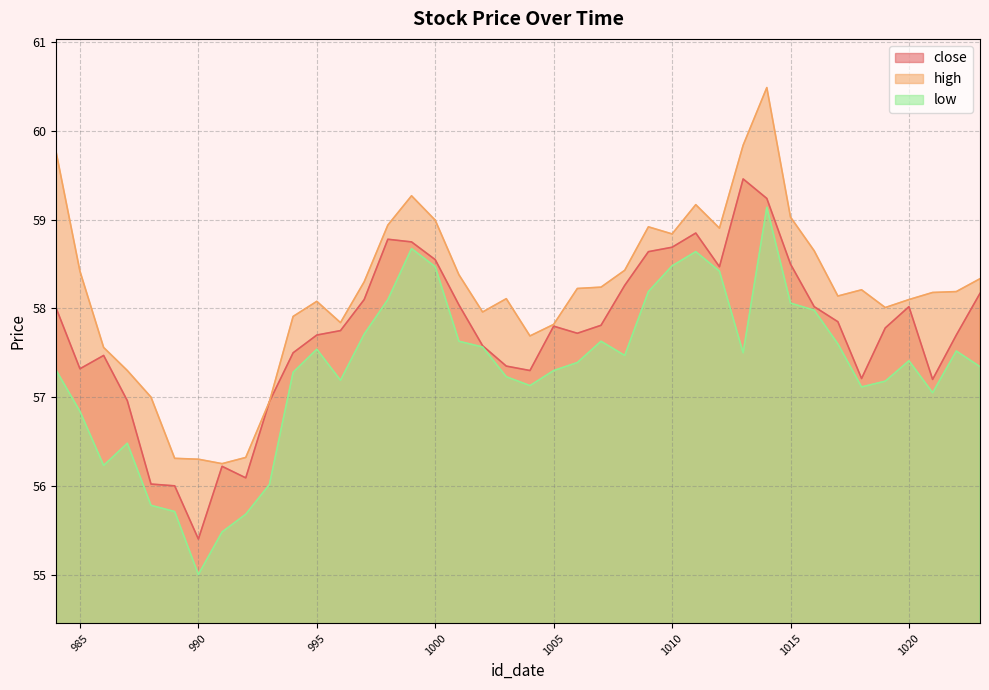

What is the maximum value for high?

60.5